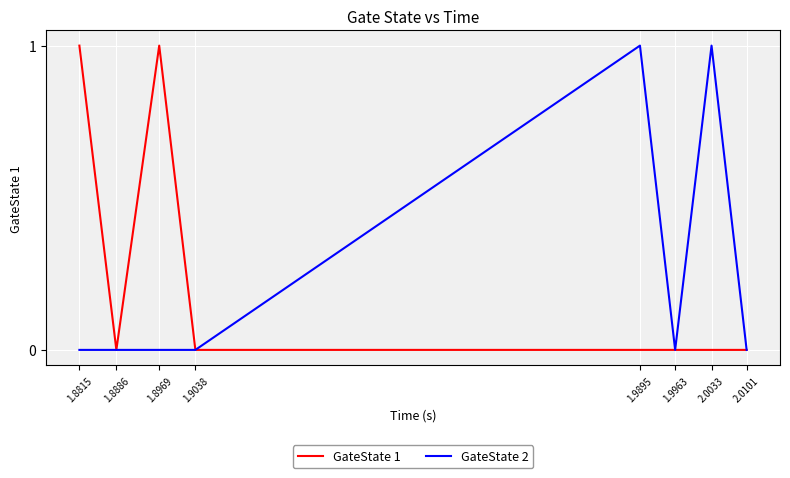

Where is the first local maximum for GateState 1?

1.8969